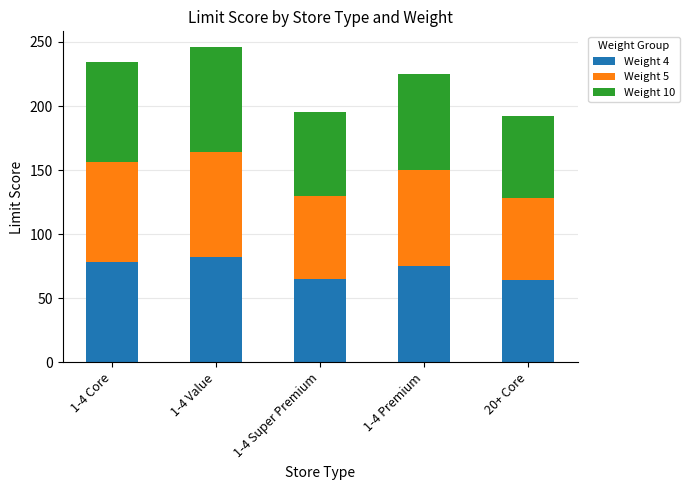

What is the difference between the maximum and second lowest values in the Weight 4 series?

17